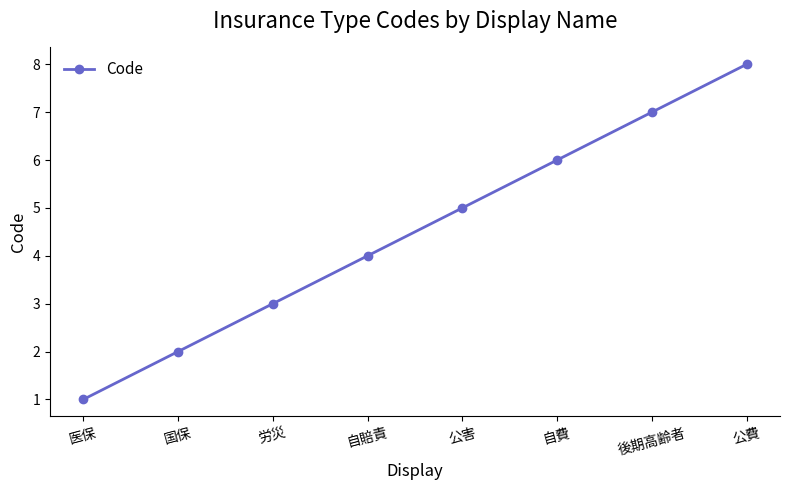

What is the label of the 3rd point from the right?

自費